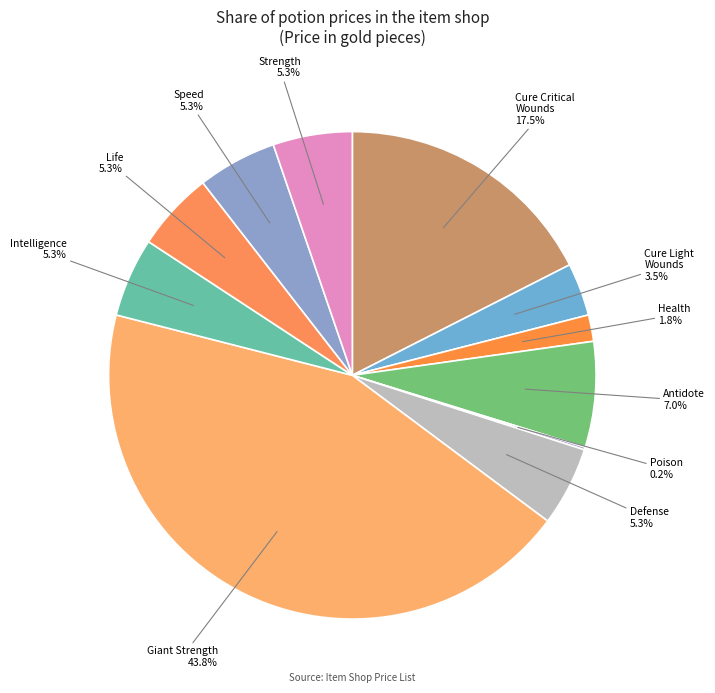

Which slice is the largest?

Giant Strength